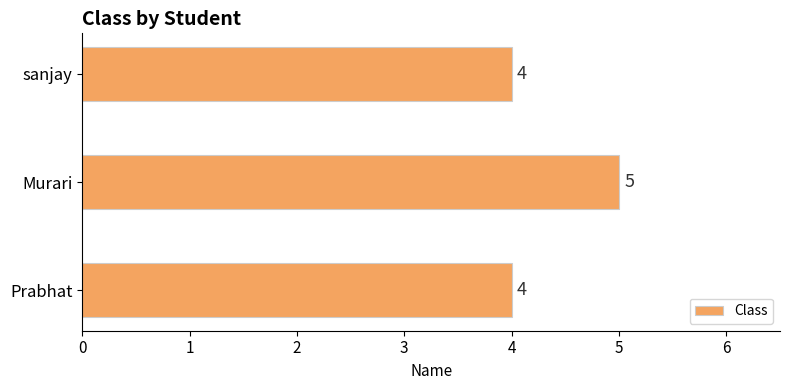

The value at Murari is 5. True or false?

True